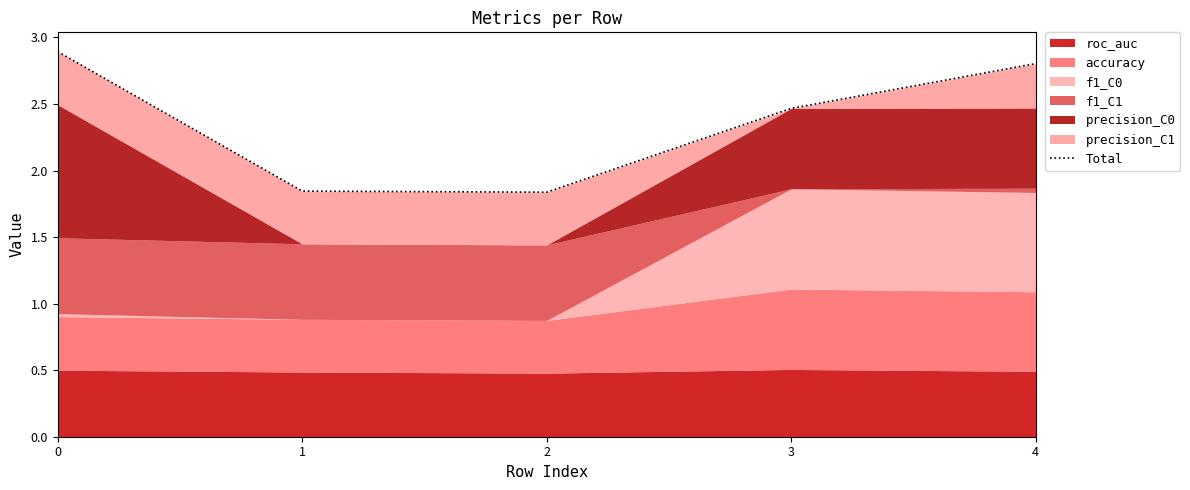

List the labels in order of value, smallest first.

2, 1, 3, 4, 0